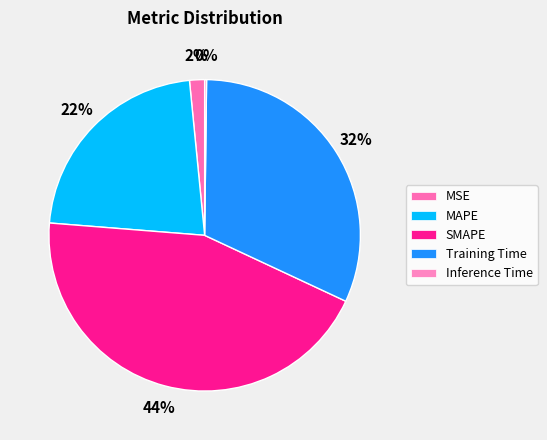

Is there any slice that represents more than half of the pie?

No